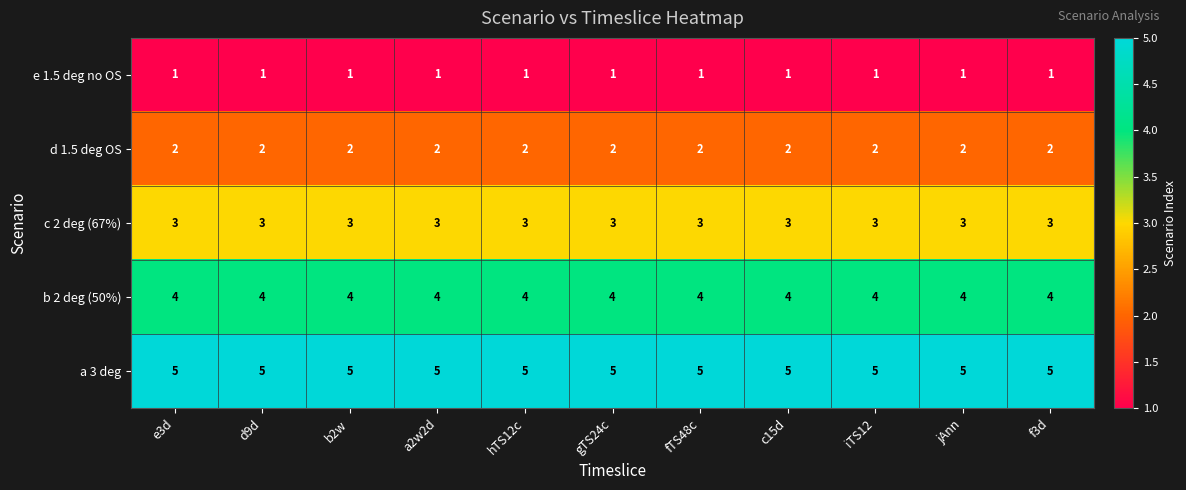

Which series has the largest total across all categories?

a 3 deg